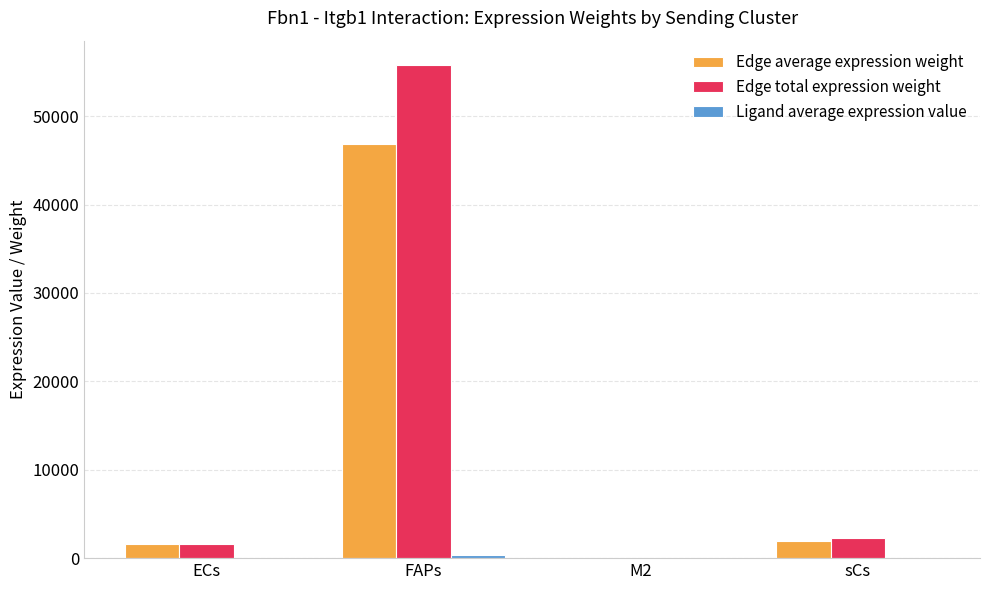

At which label is Edge total expression weight closest to 27884?

sCs